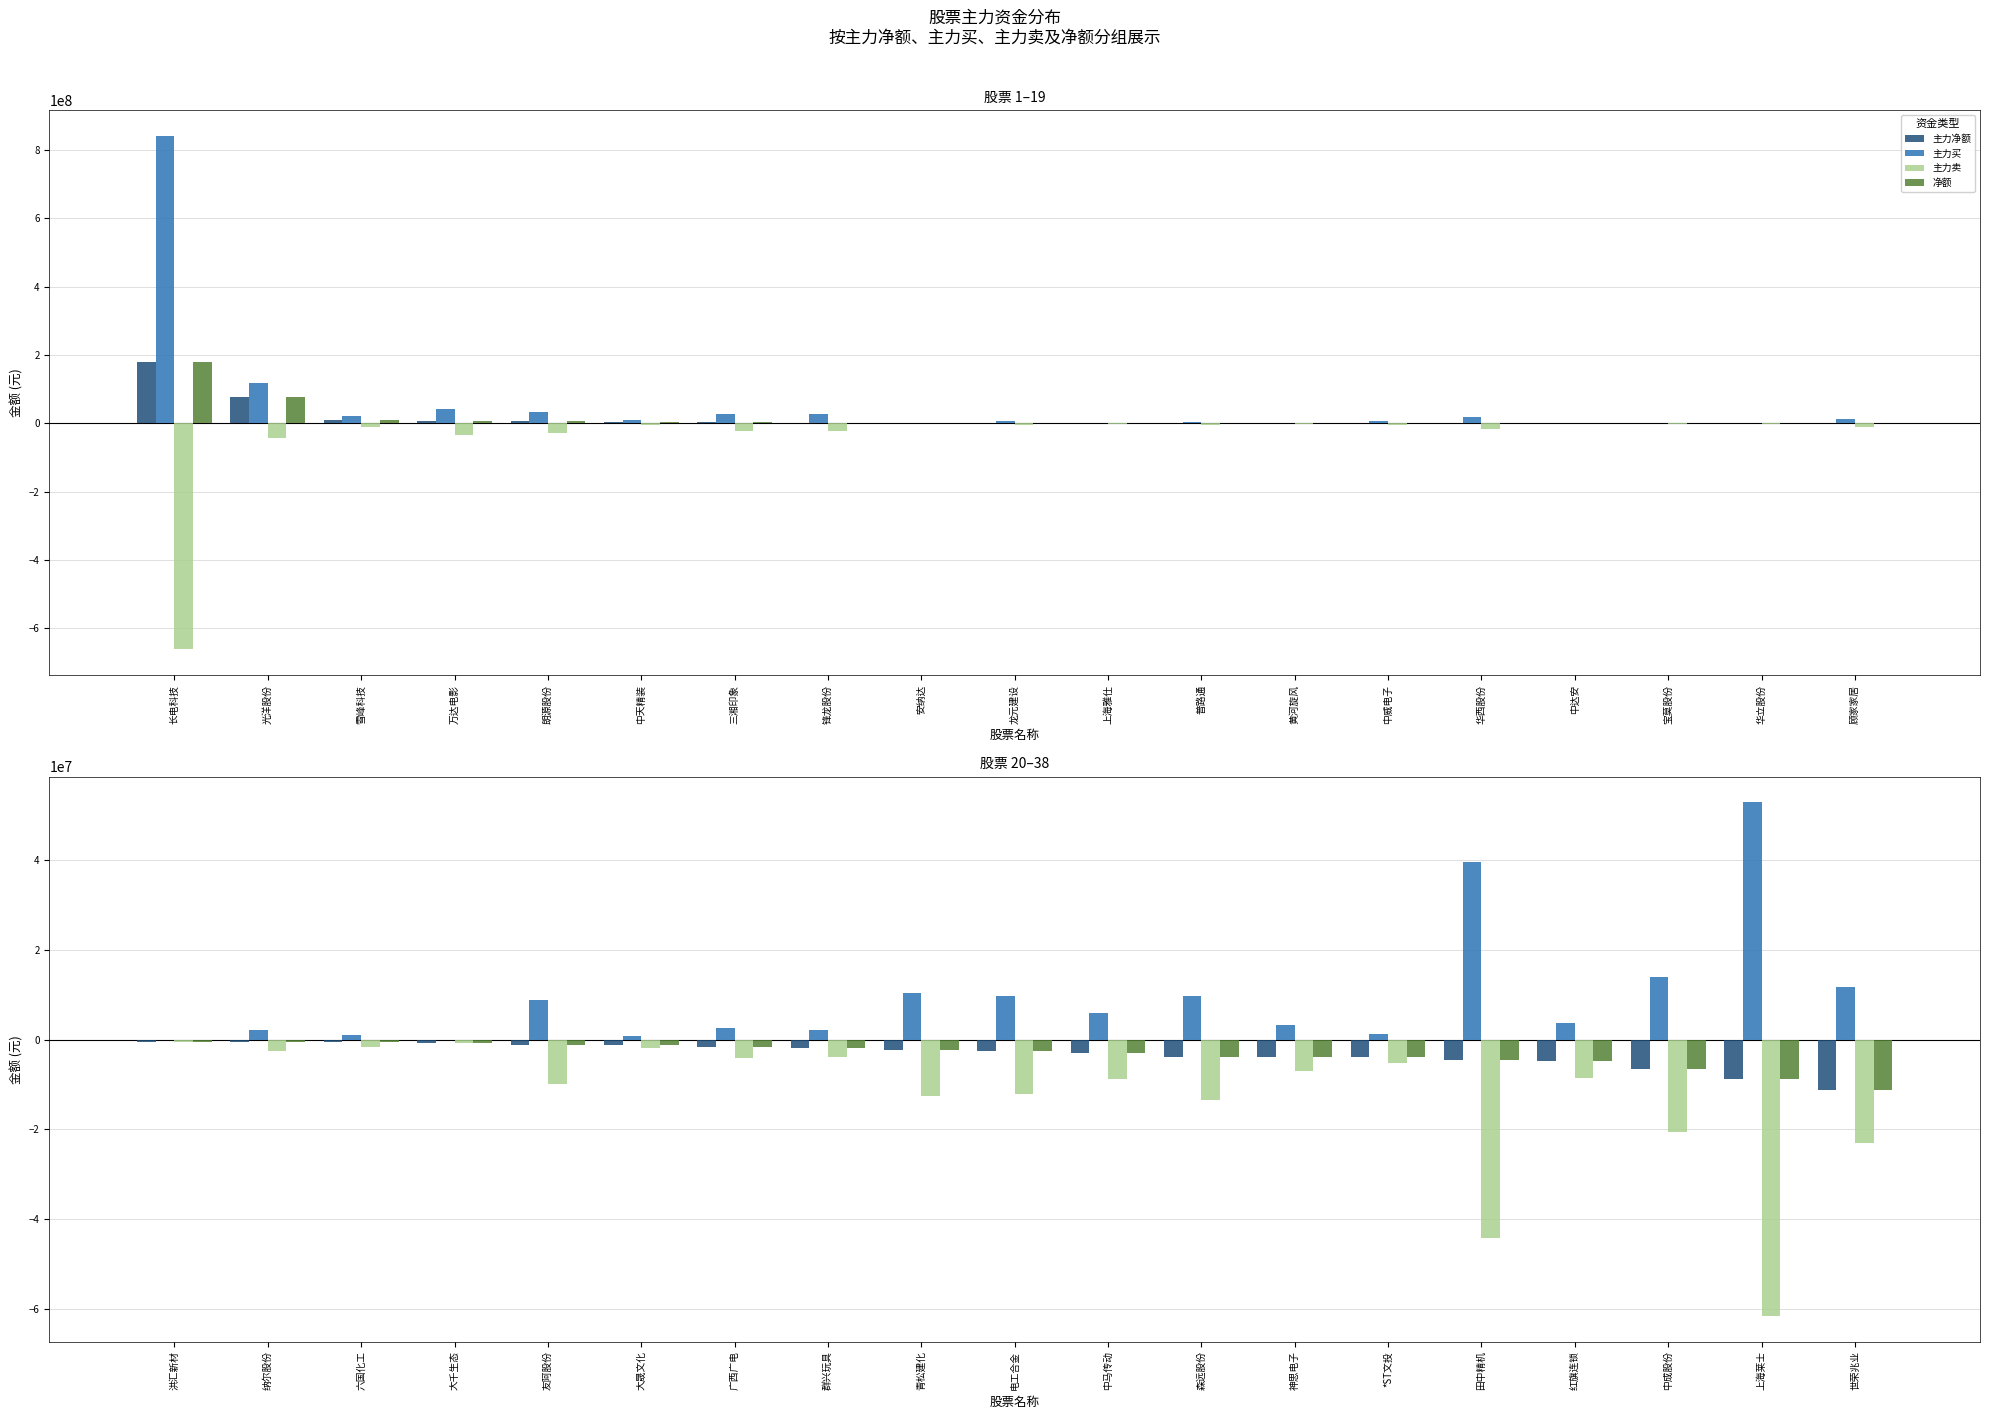

What is the total value across all series at 大晟文化?

-3428754